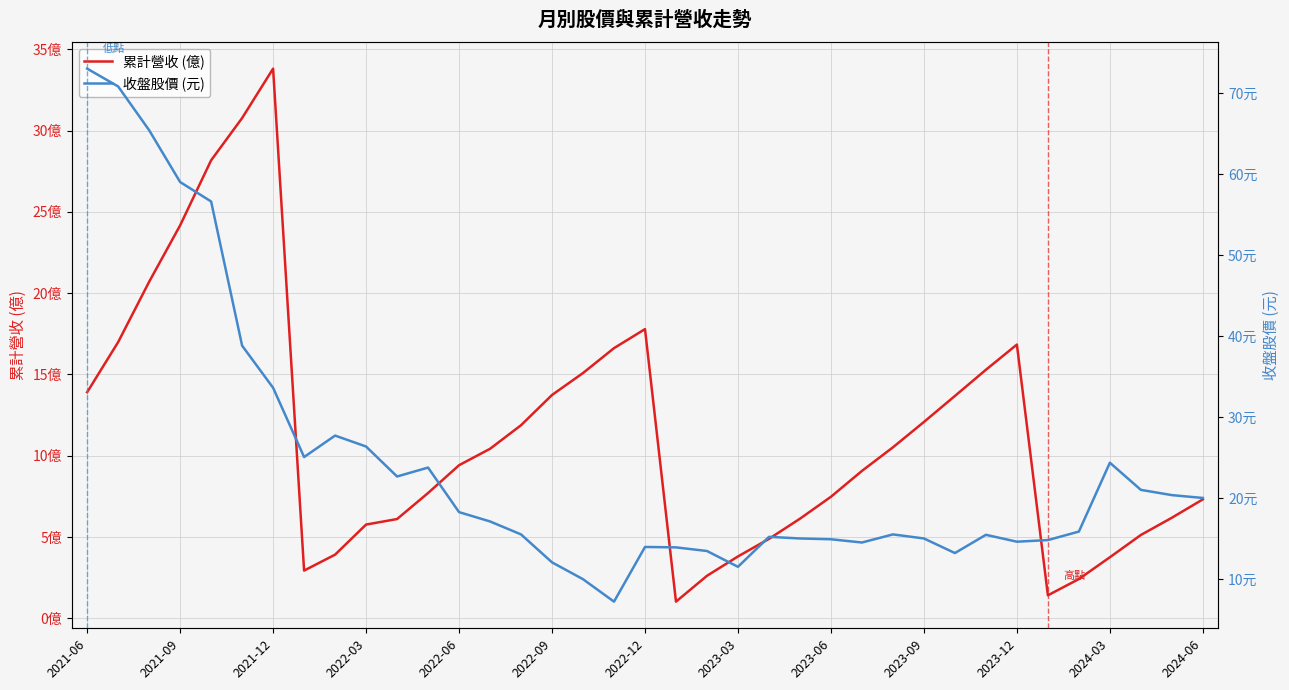

What is the sum of all 收盤股價 (元) values?

905.3